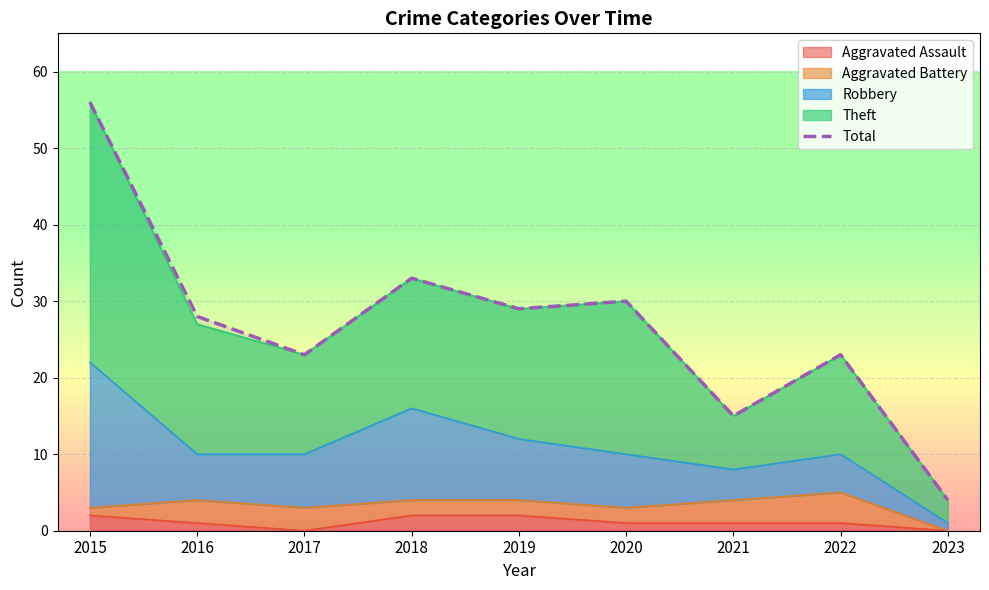

Approximately how many times larger is the value at 2017 compared to 2018?

0.7